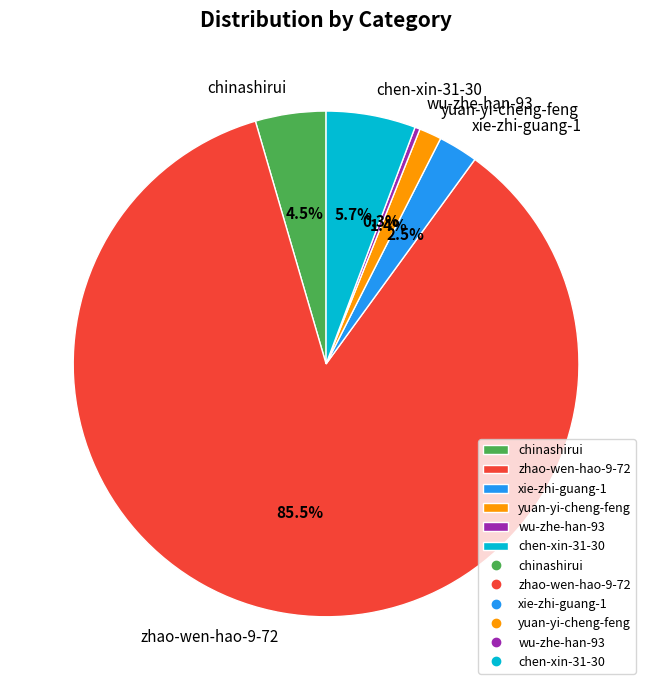

How many segments does this pie chart have?

6